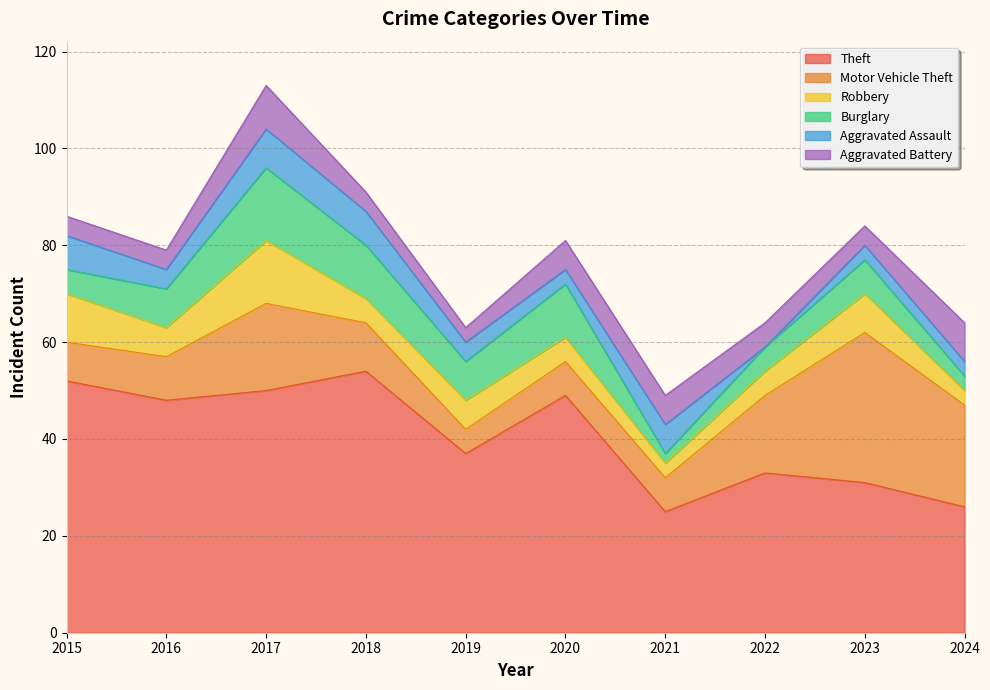

Which series changed the most between 2019 and 2024?

Motor Vehicle Theft